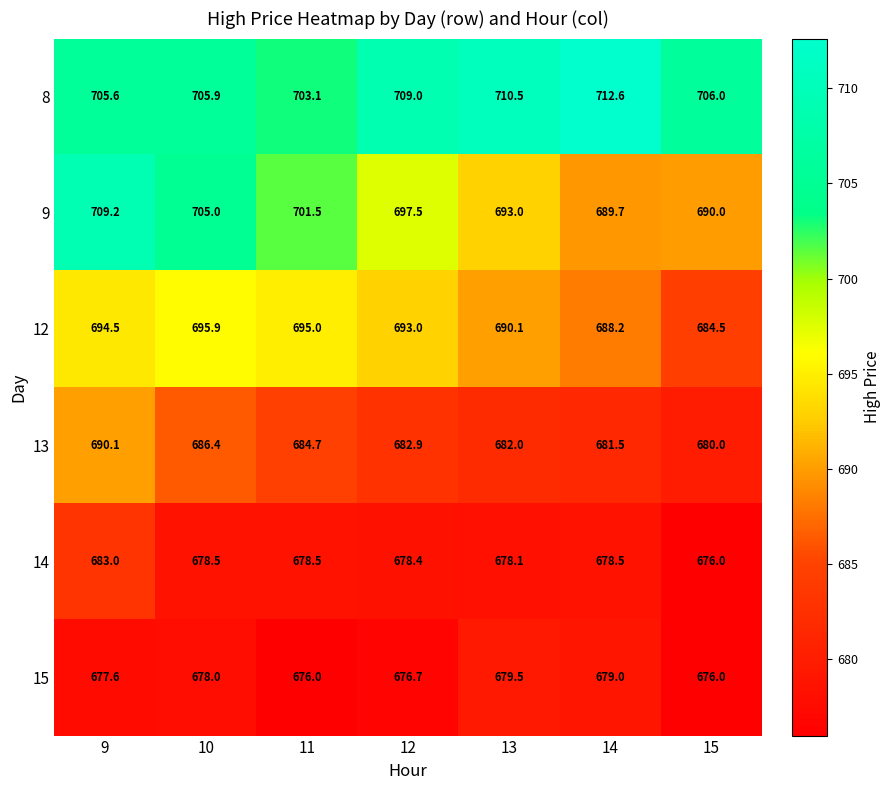

Read the 9 value at 15.

690.0